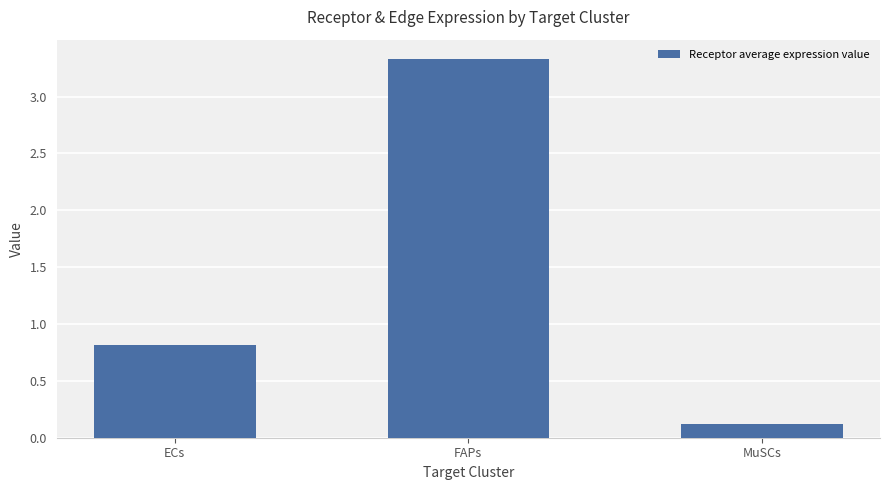

Reading left to right, transcribe all the data shown in this chart.

0.8	3.3	0.1